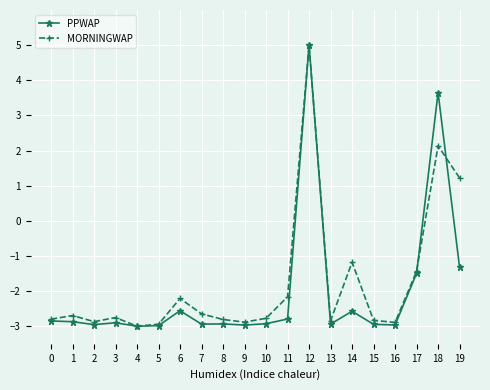

How many interior local peaks does the MORNINGWAP series have?

6